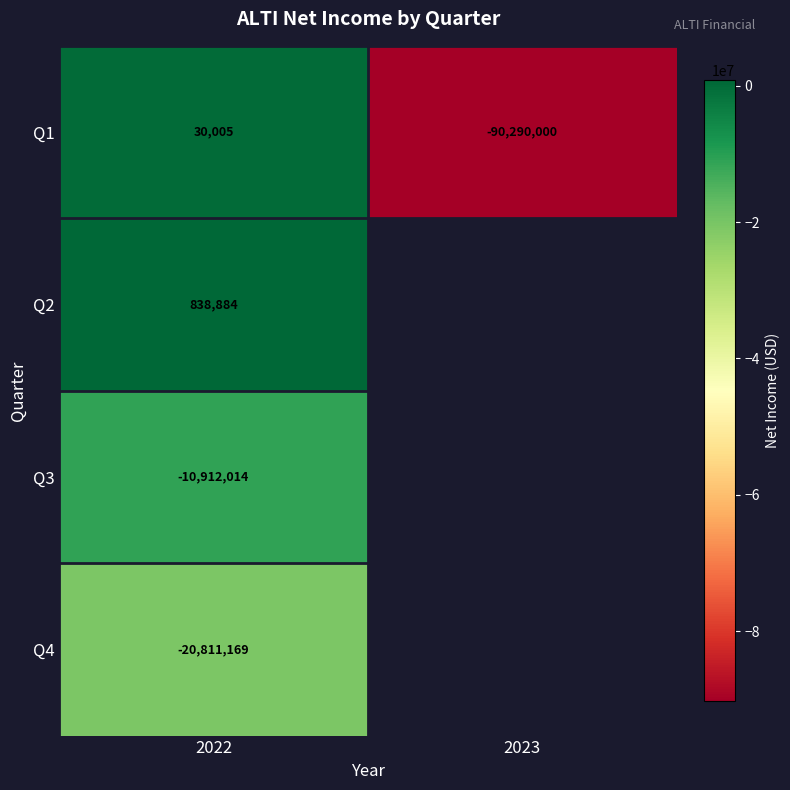

At how many categories does at least one series exceed -48213021?

1